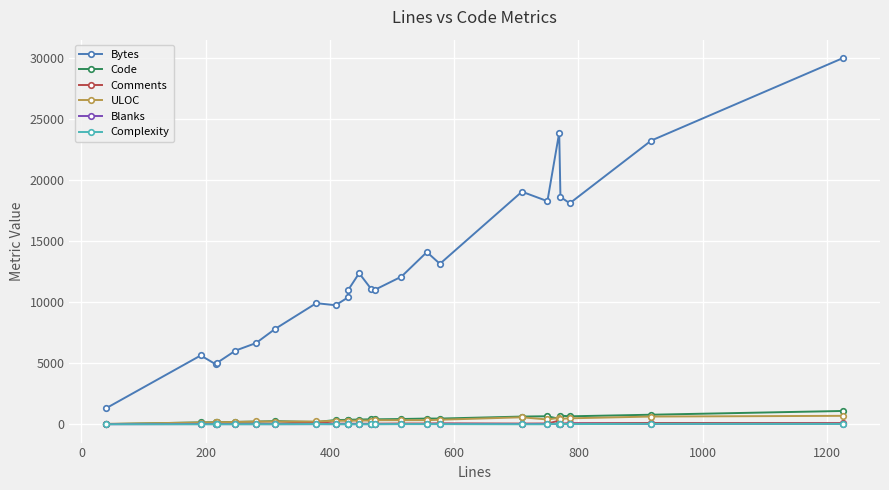

What is the difference between the maximum and second lowest values in the ULOC series?

548